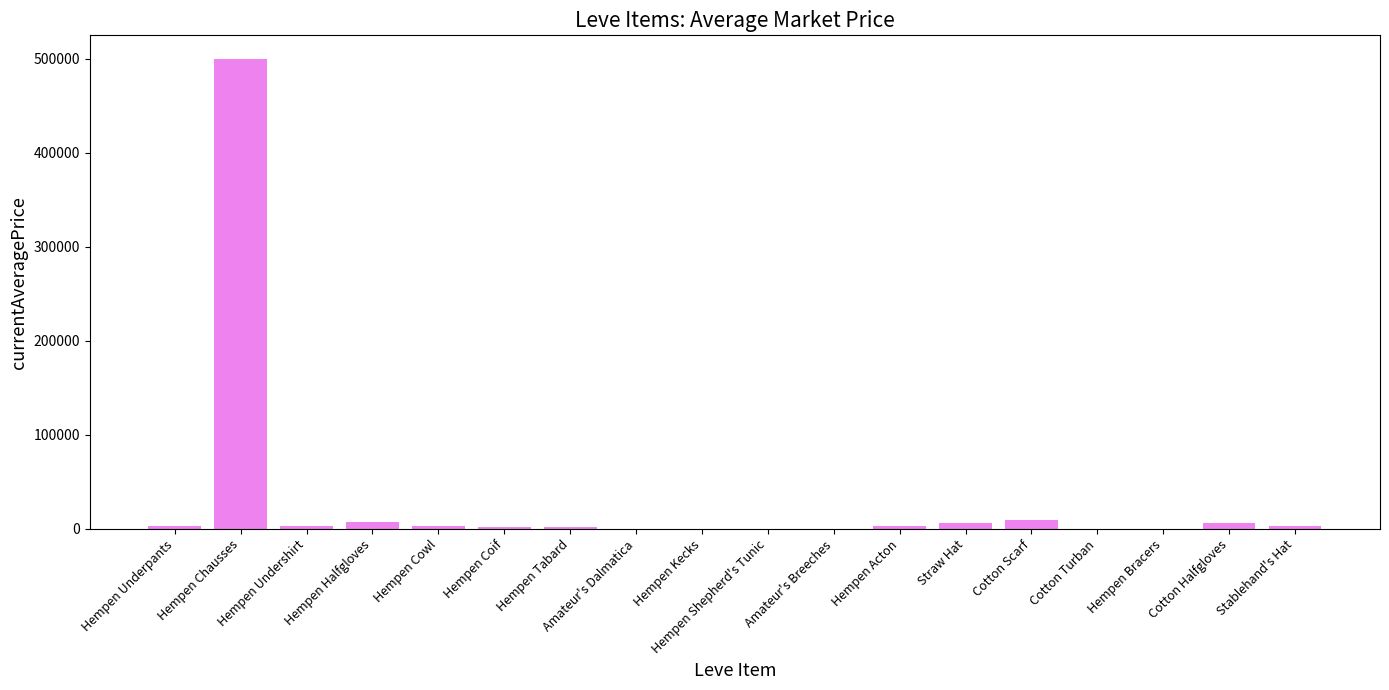

Which label corresponds to the largest value in the chart?

Hempen Chausses